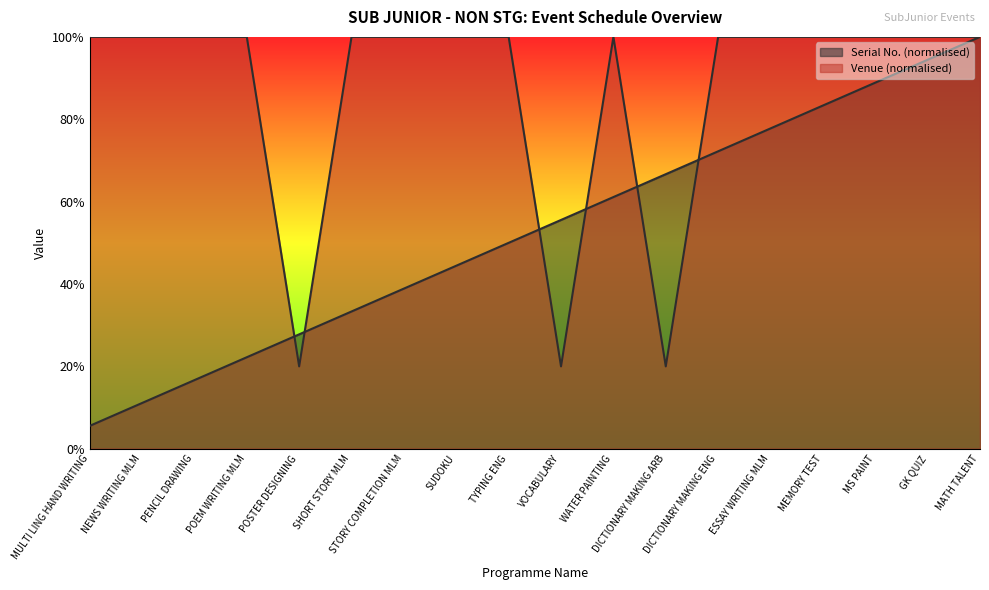

True or false: Serial No. has more than 0 points higher than both neighbors.

False